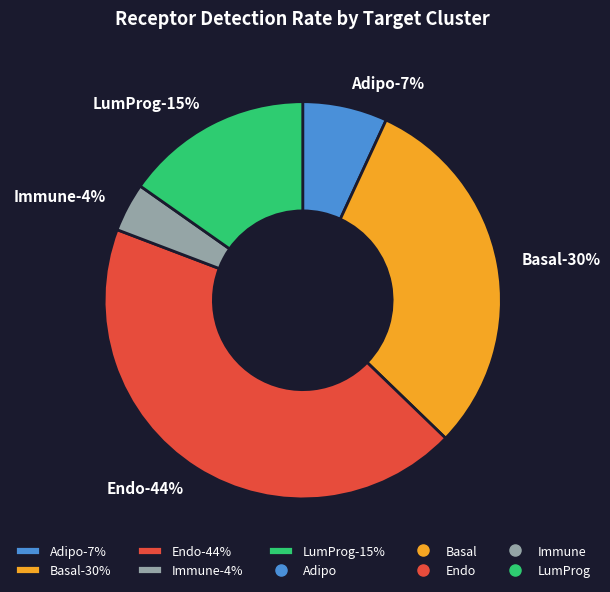

To the nearest percent, what is the difference between the Immune and Endo slice percentages?

40%